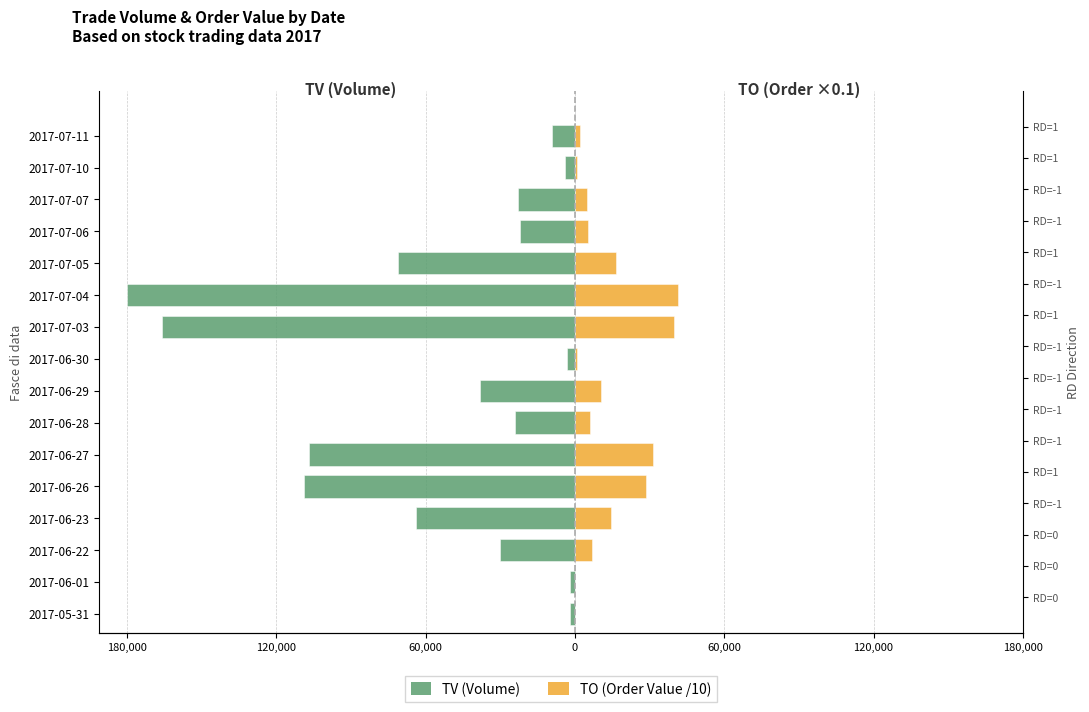

Rank the series at 2017-06-01 from lowest to highest value.

TV (Volume), TO (Order Value /10)